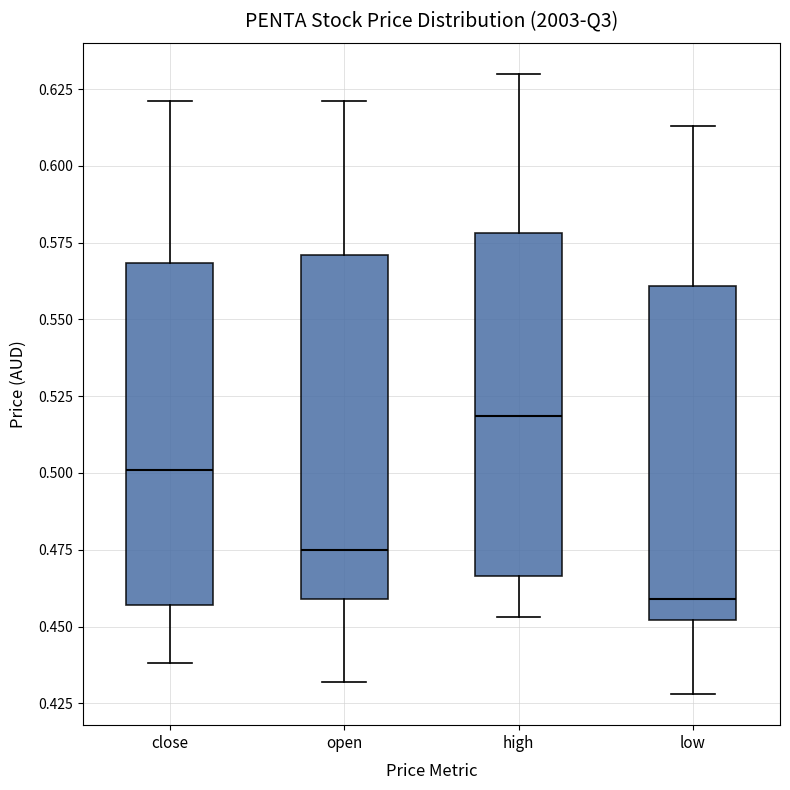

Reading left to right, transcribe this box plot: for each box, give where its median line is, the range the box spans, and where its two whiskers end, as read against the y-axis. The values are not printed on the chart, so give them approximately, as read against the axis.

close: median 0.500, box 0.455 to 0.570, whiskers 0.440 to 0.620
open: median 0.475, box 0.460 to 0.570, whiskers 0.430 to 0.620
high: median 0.520, box 0.465 to 0.580, whiskers 0.455 to 0.630
low: median 0.460, box 0.450 to 0.560, whiskers 0.430 to 0.615